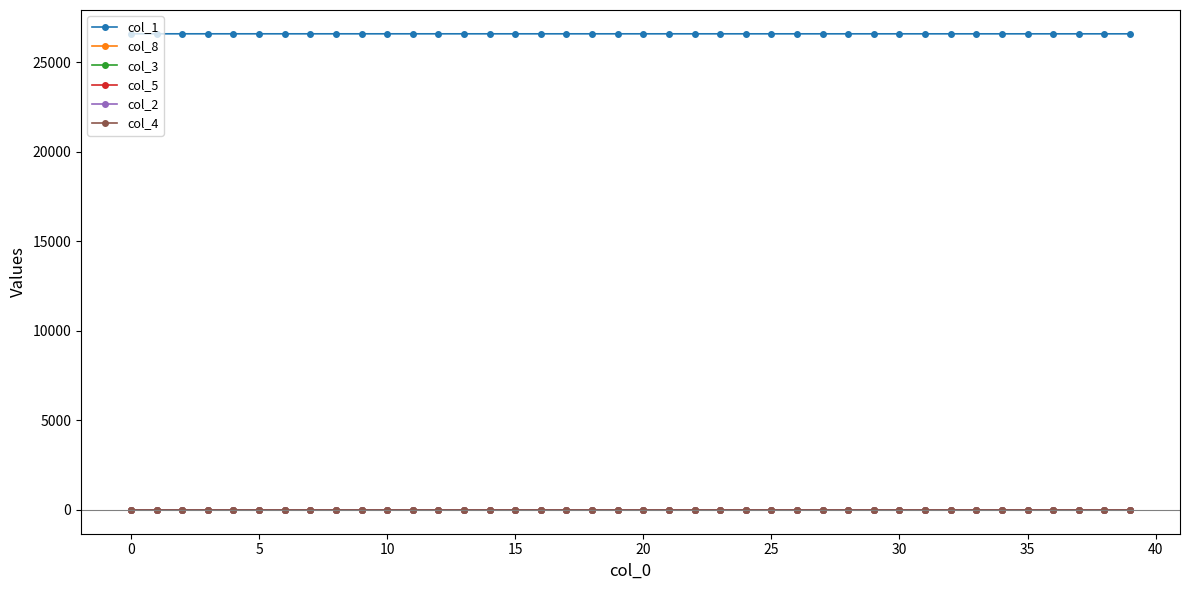

What is the maximum value shown in the chart?

26599.0